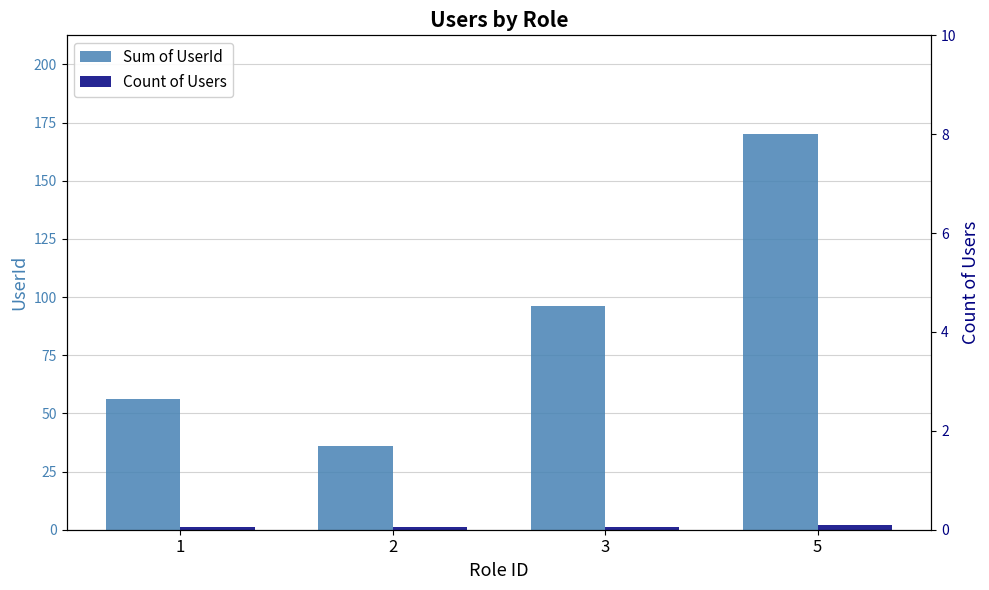

Between 3 and 5, which series saw the biggest shift?

Sum of UserId